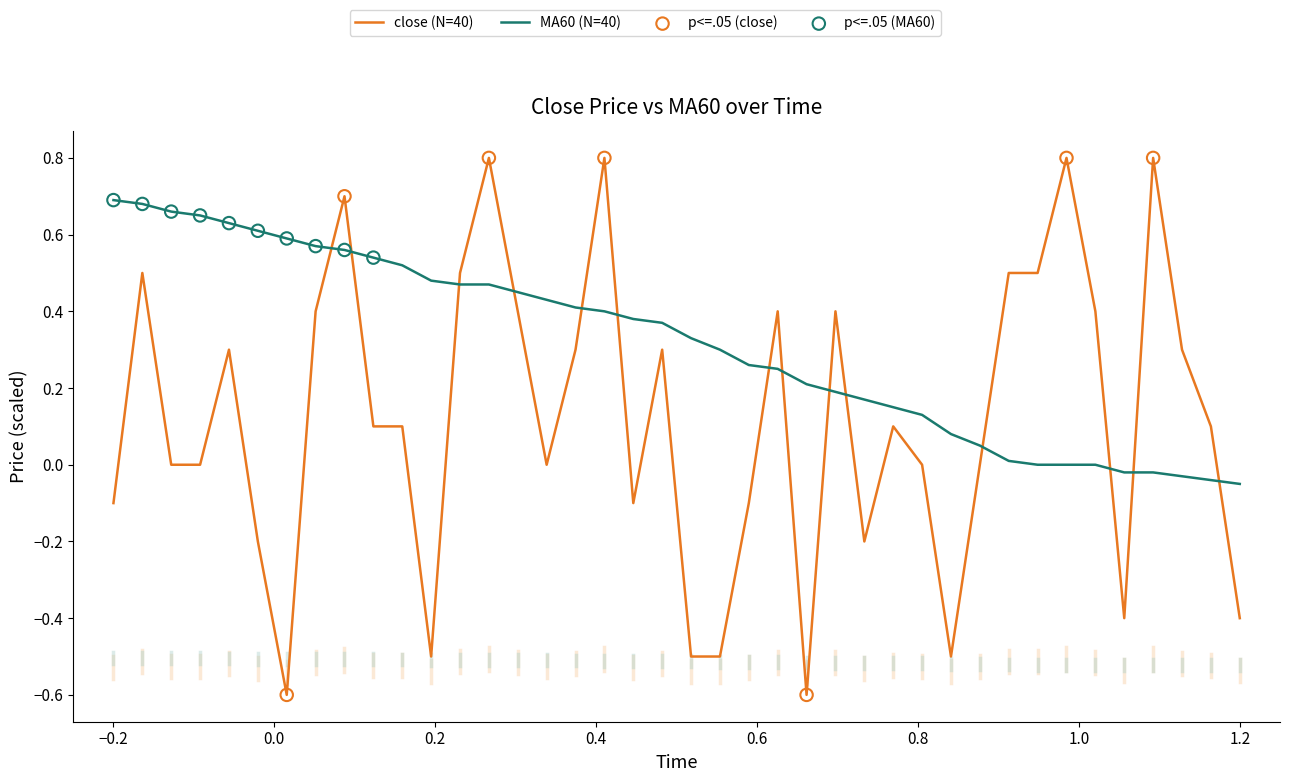

Which series has the largest range (max minus min)?

close (N=40)